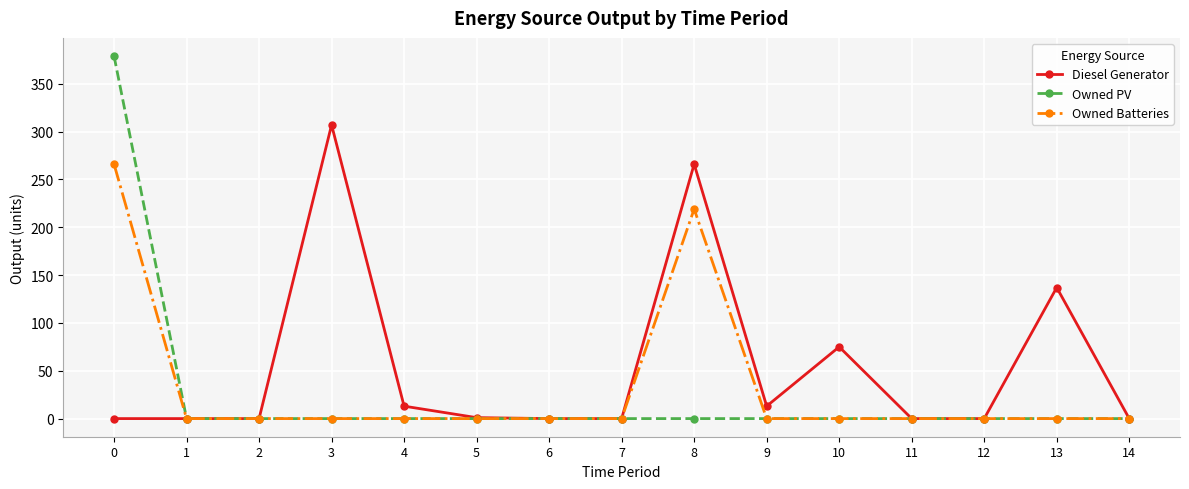

What is the difference between the maximum and second lowest values in the Owned PV series?

379